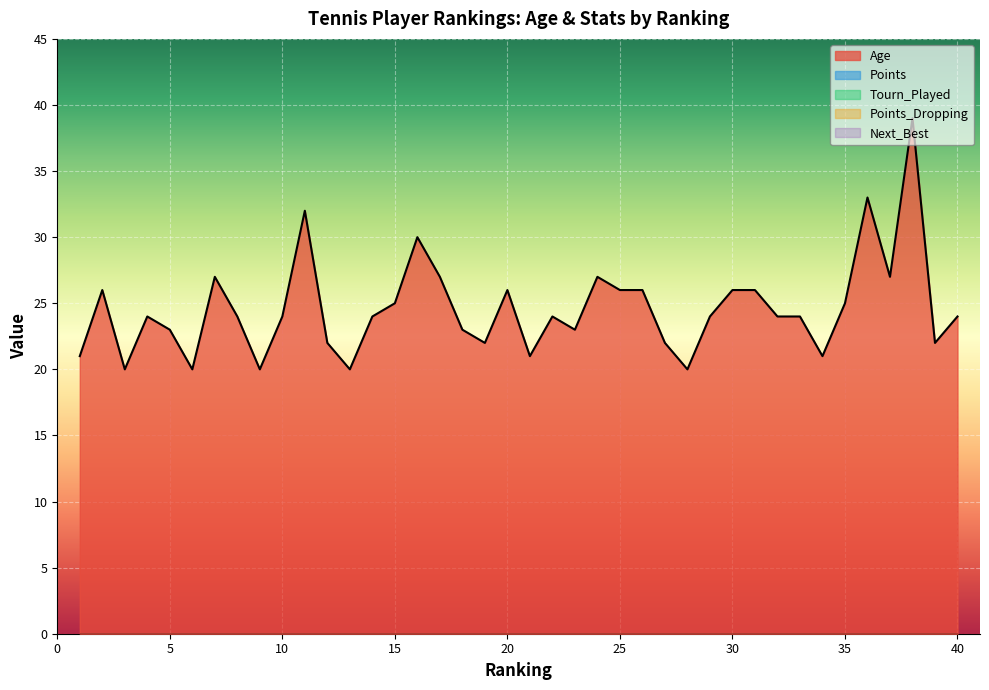

Count the number of data series in this chart.

5